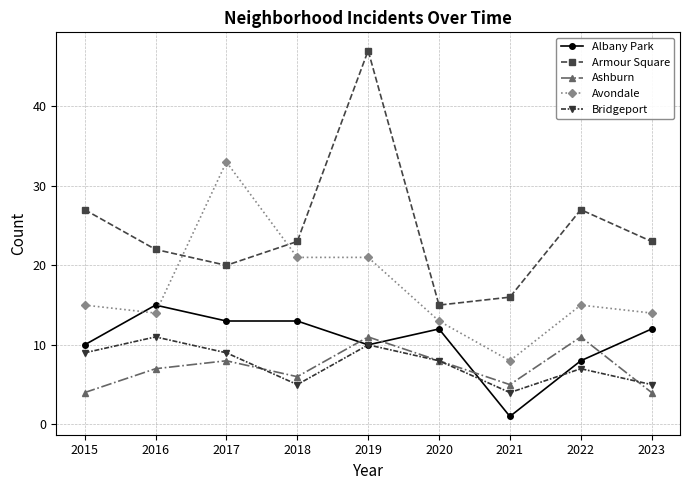

True or false: Ashburn has a value of 6 at 2015.

False